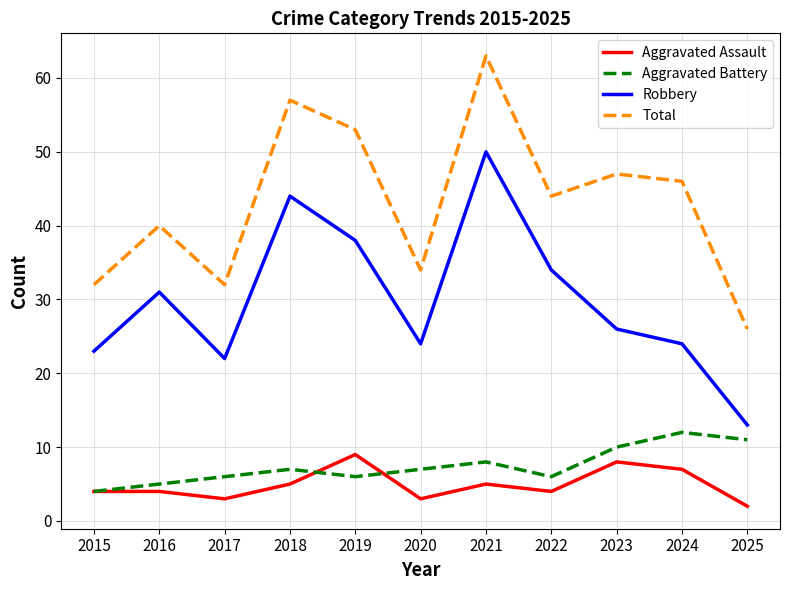

What is the difference between the Total values at 2024 and 2015?

14